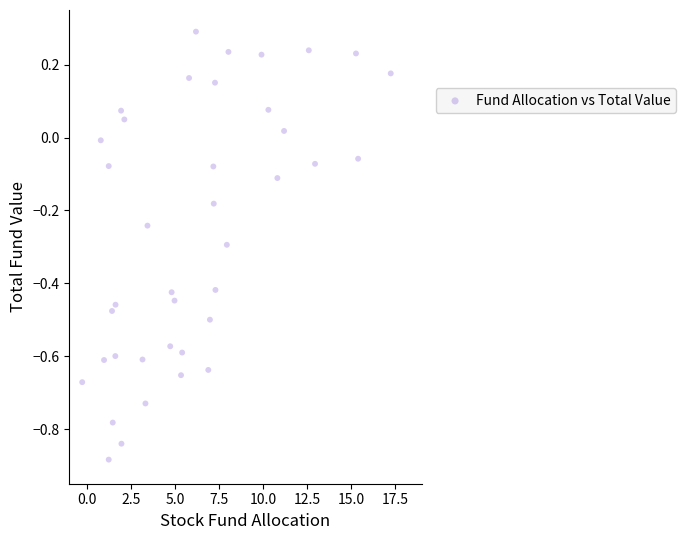

What is the range of Y values (max minus min)?

1.2